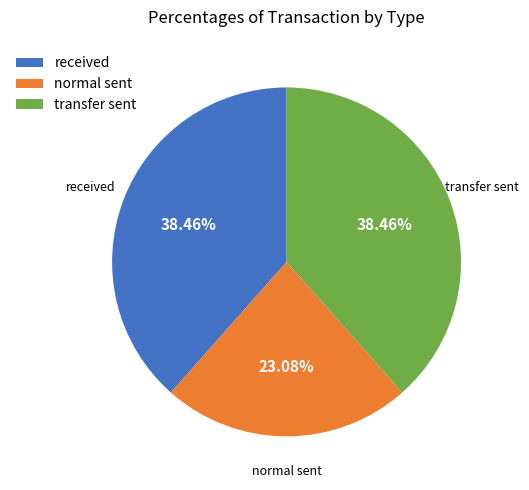

Between received and normal sent, which is larger?

received